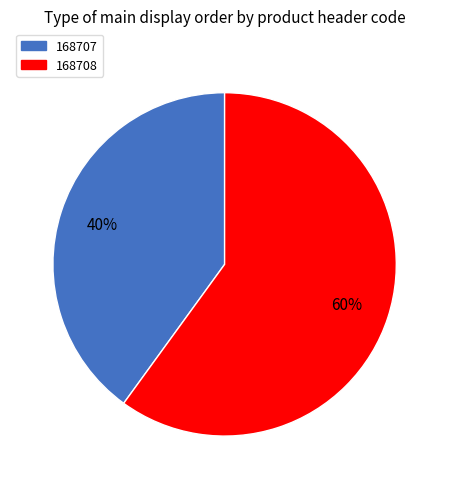

Combined, do 168708 and 168707 account for over 50%?

Yes